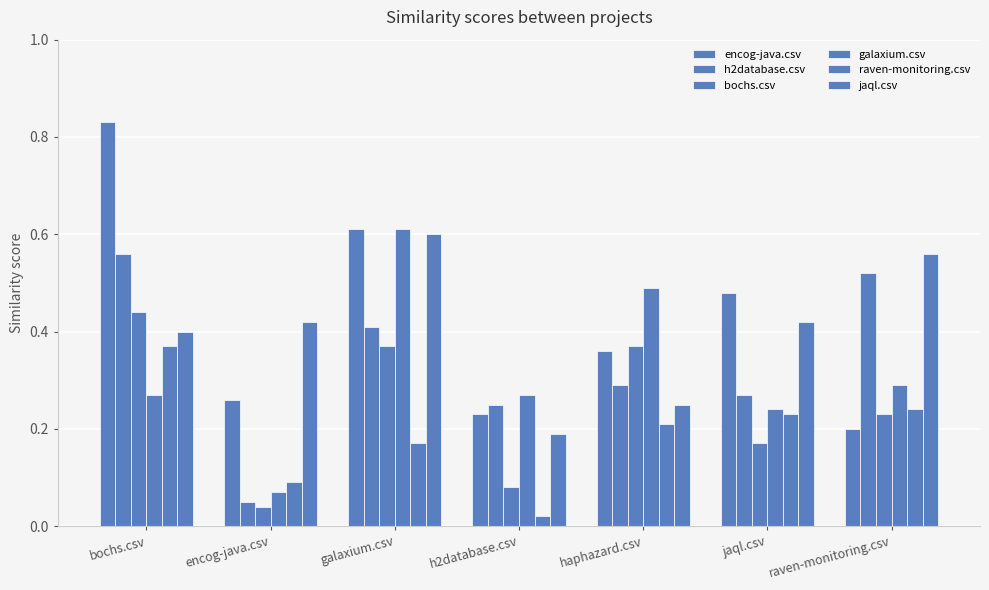

At raven-monitoring.csv, list the series in order from smallest to largest.

encog-java.csv, bochs.csv, raven-monitoring.csv, galaxium.csv, h2database.csv, jaql.csv